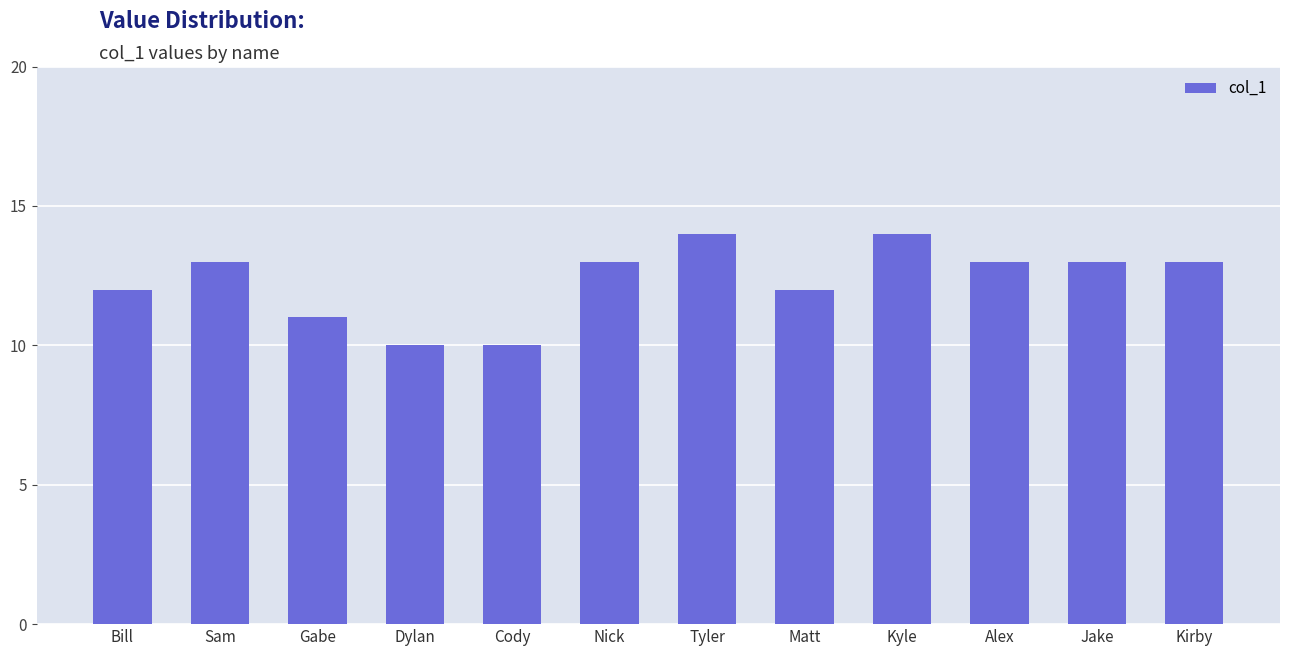

How many data points does each series have?

12